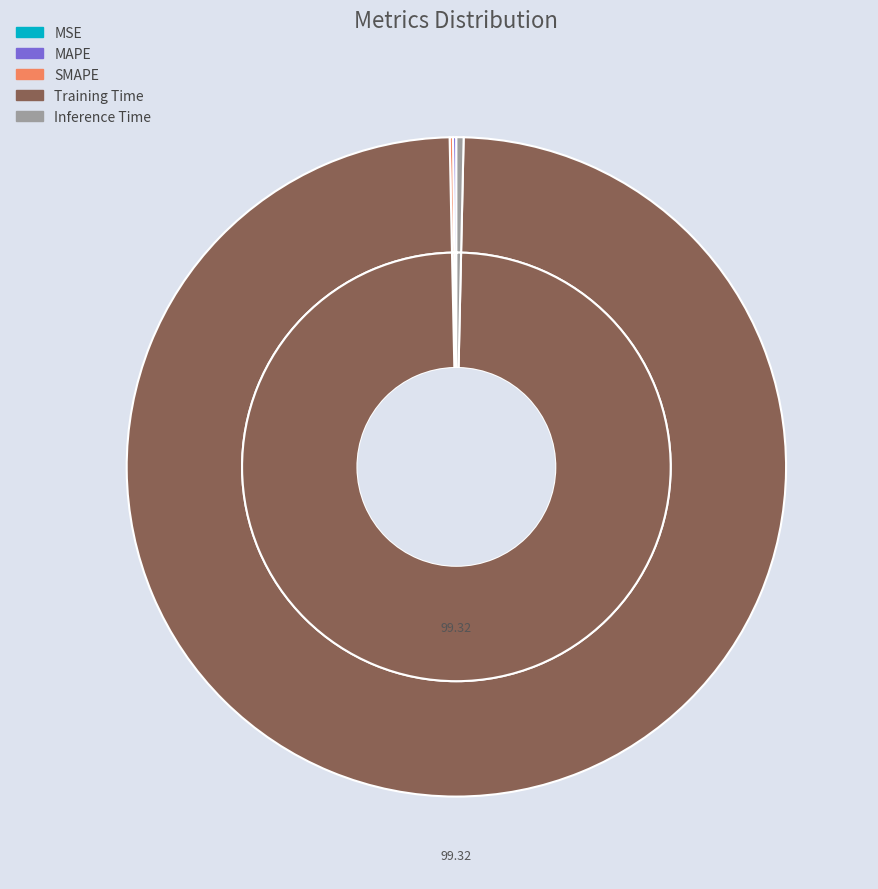

Which has a higher value, Inference Time or Training Time?

Training Time